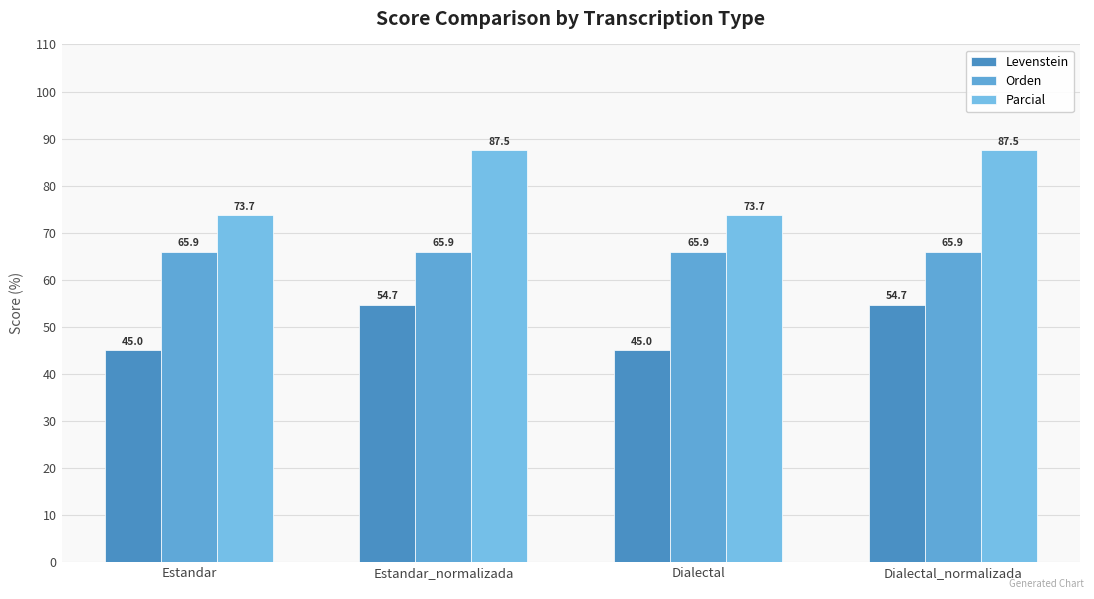

What is the value of the Levenstein bar at the 2nd from the left?

54.7